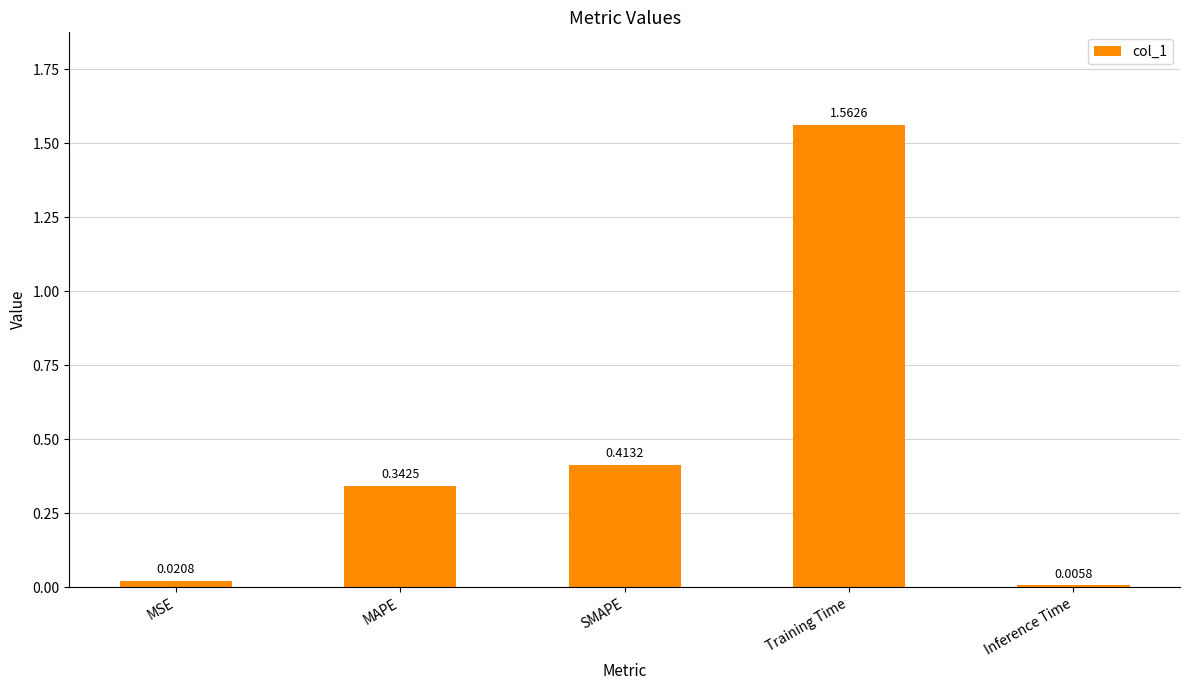

Rank the categories by value from lowest to highest.

Inference Time, MSE, MAPE, SMAPE, Training Time